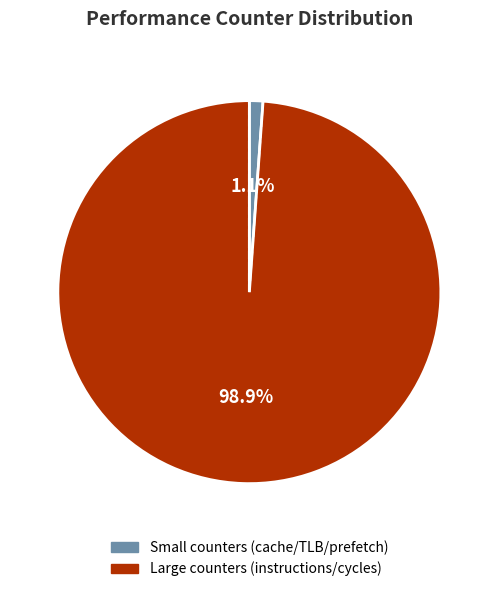

To the nearest percent, what is the difference between the largest and smallest slice percentages?

98%